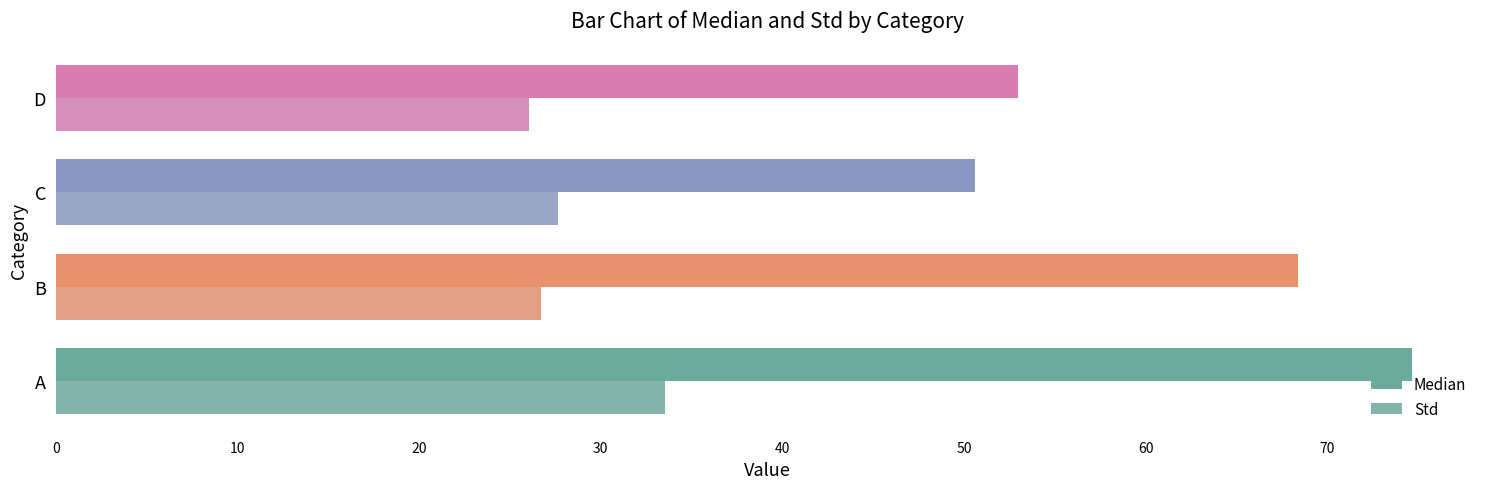

Which series has the widest spread of values?

Median